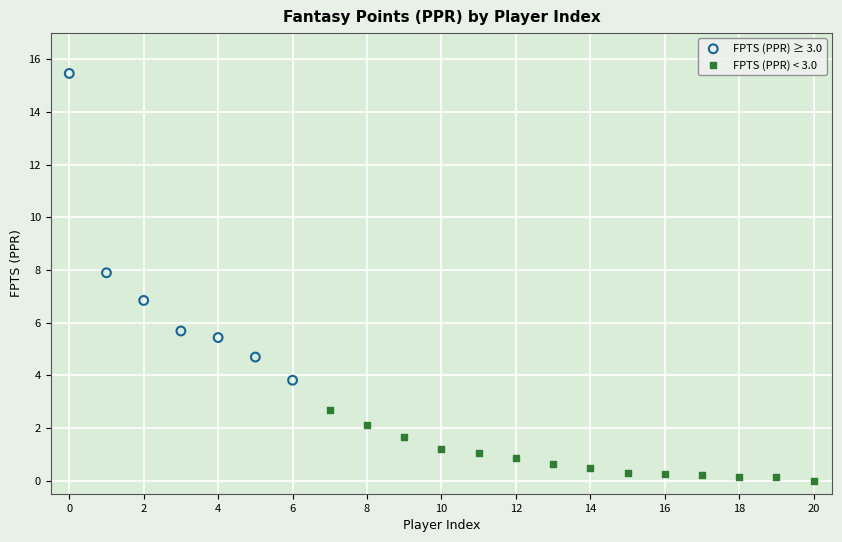

Which series reaches the maximum Y coordinate?

FPTS (PPR) ≥ 3.0